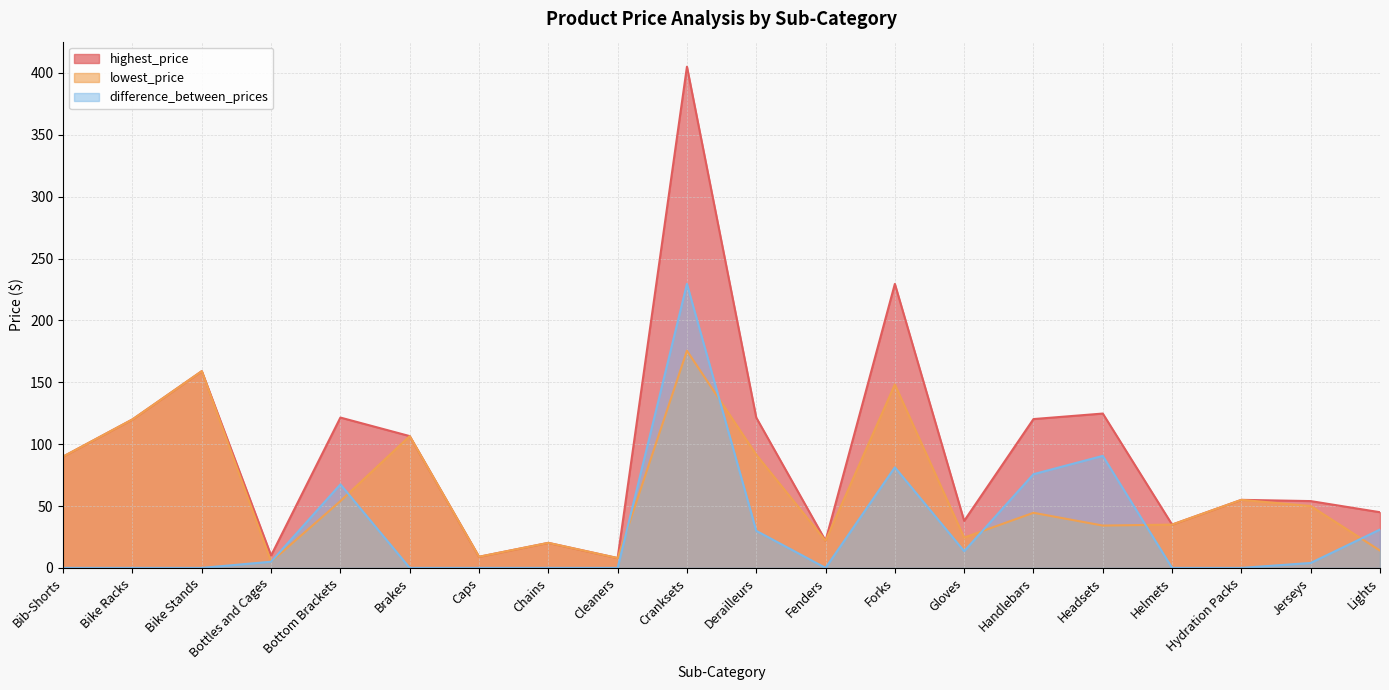

Is it true that highest_price equals 106.5 at Brakes?

True